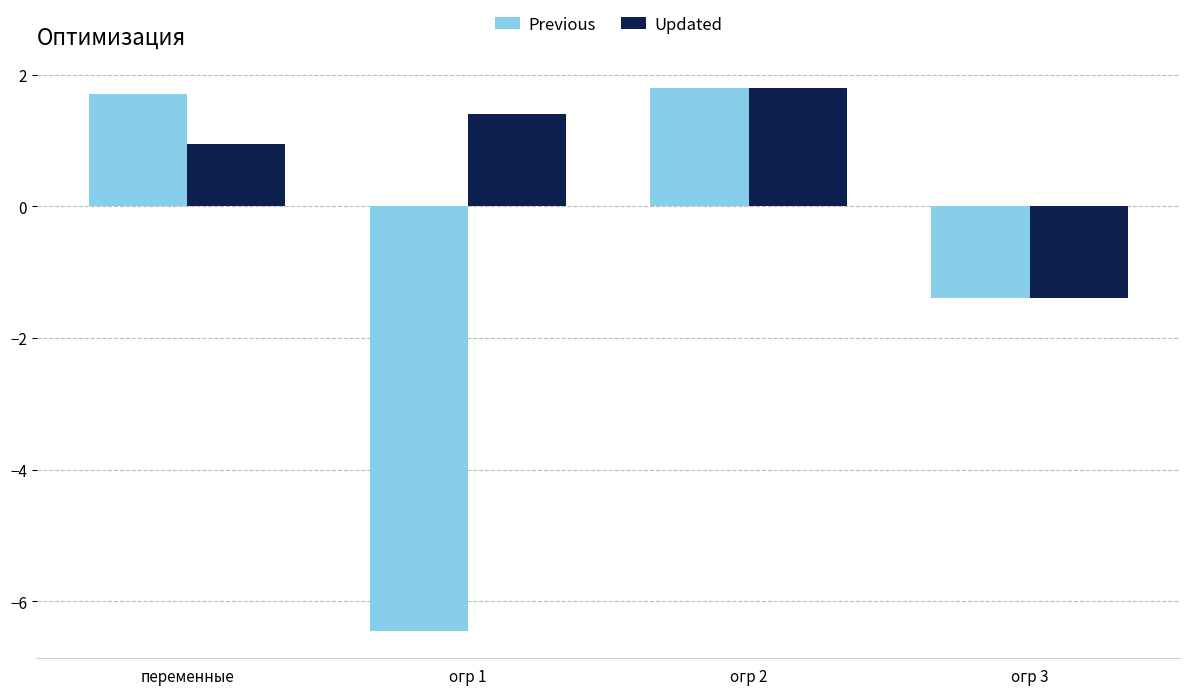

What are all the series names shown in the legend?

Previous, Updated